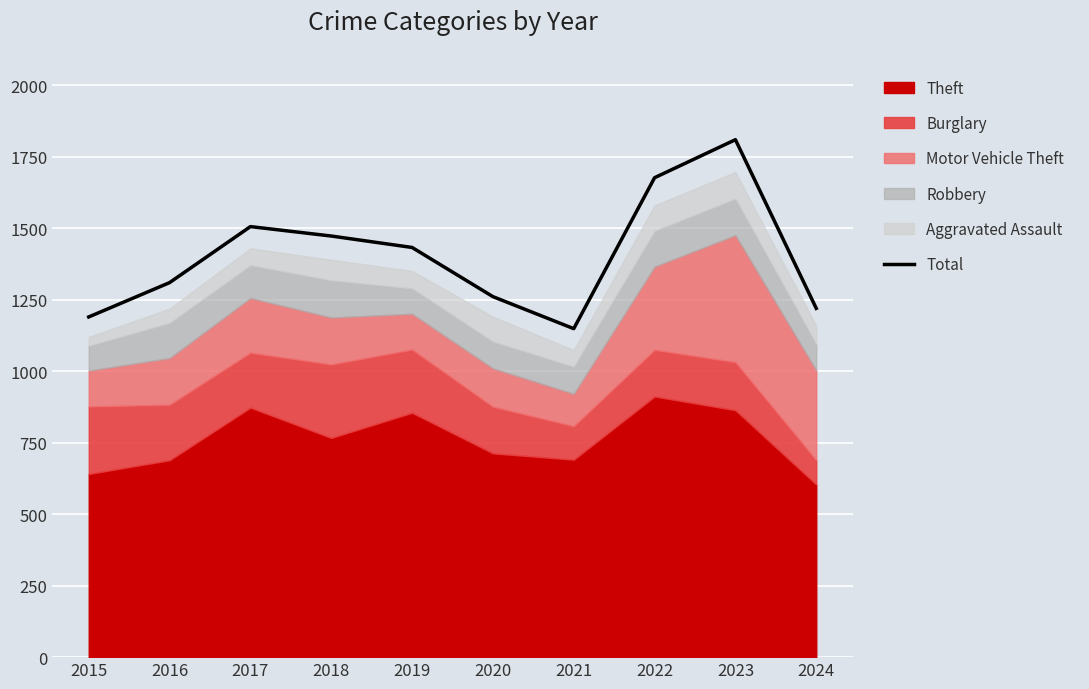

At which category does the data reach its first local valley?

2021